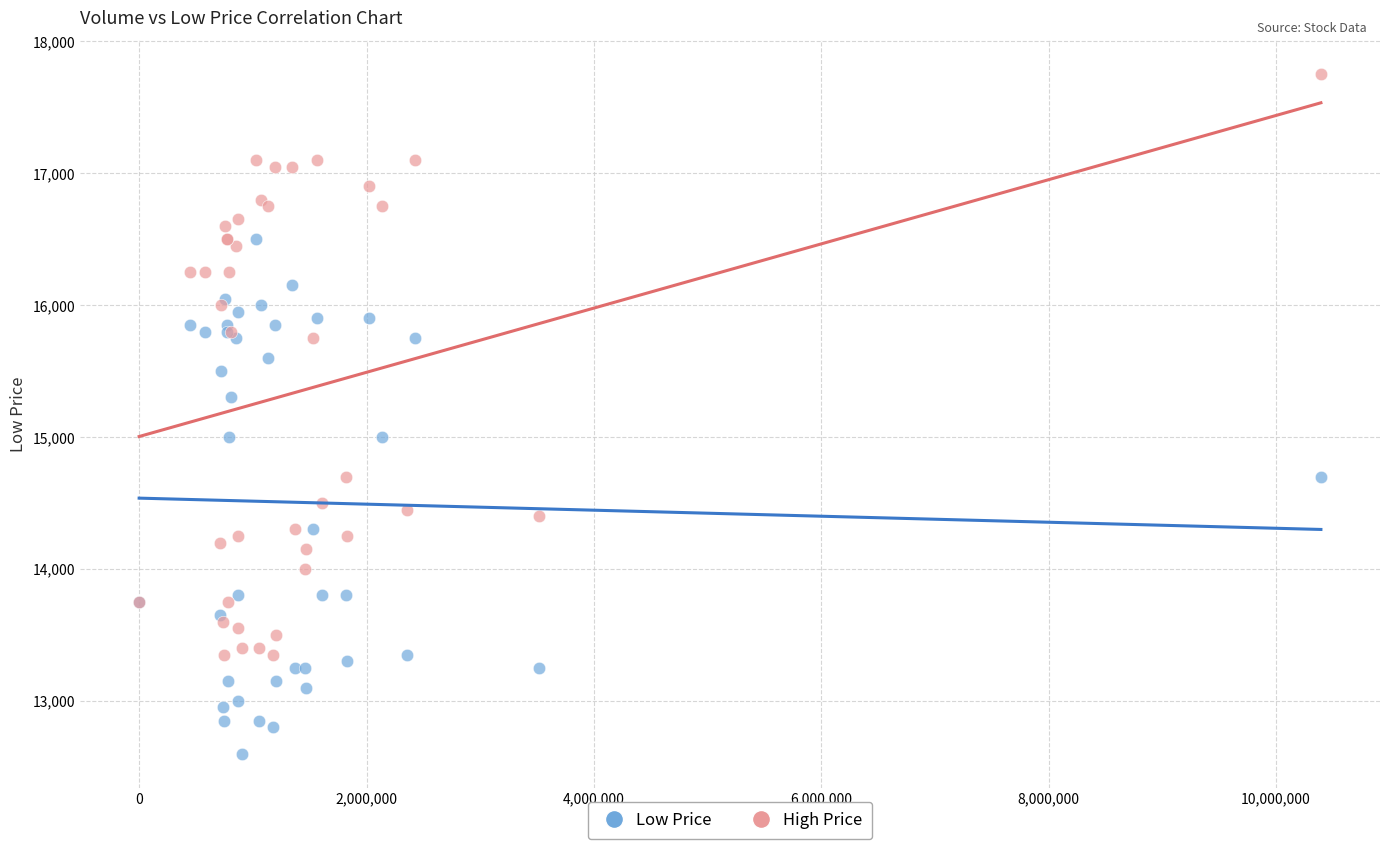

Which series contains the lowest Y value?

Low Price